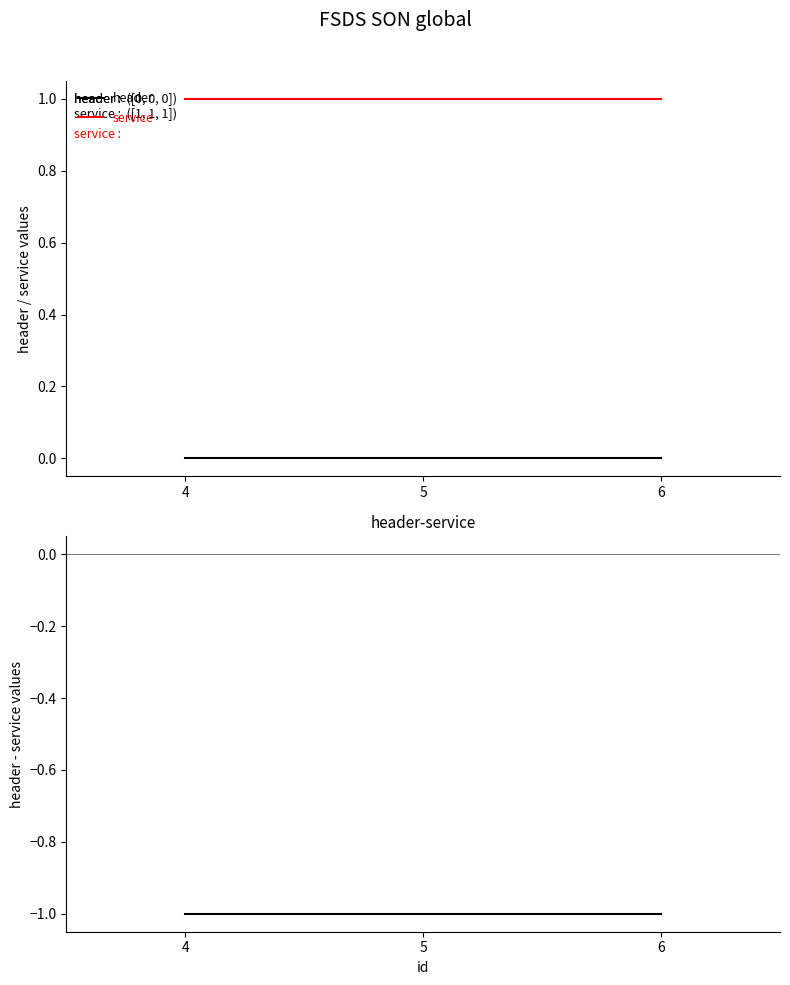

Is the value of header - service at 6 greater than the value of service at 4?

No